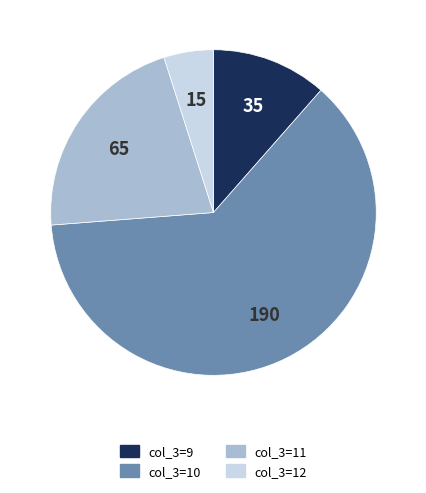

Does any single category account for the majority?

Yes